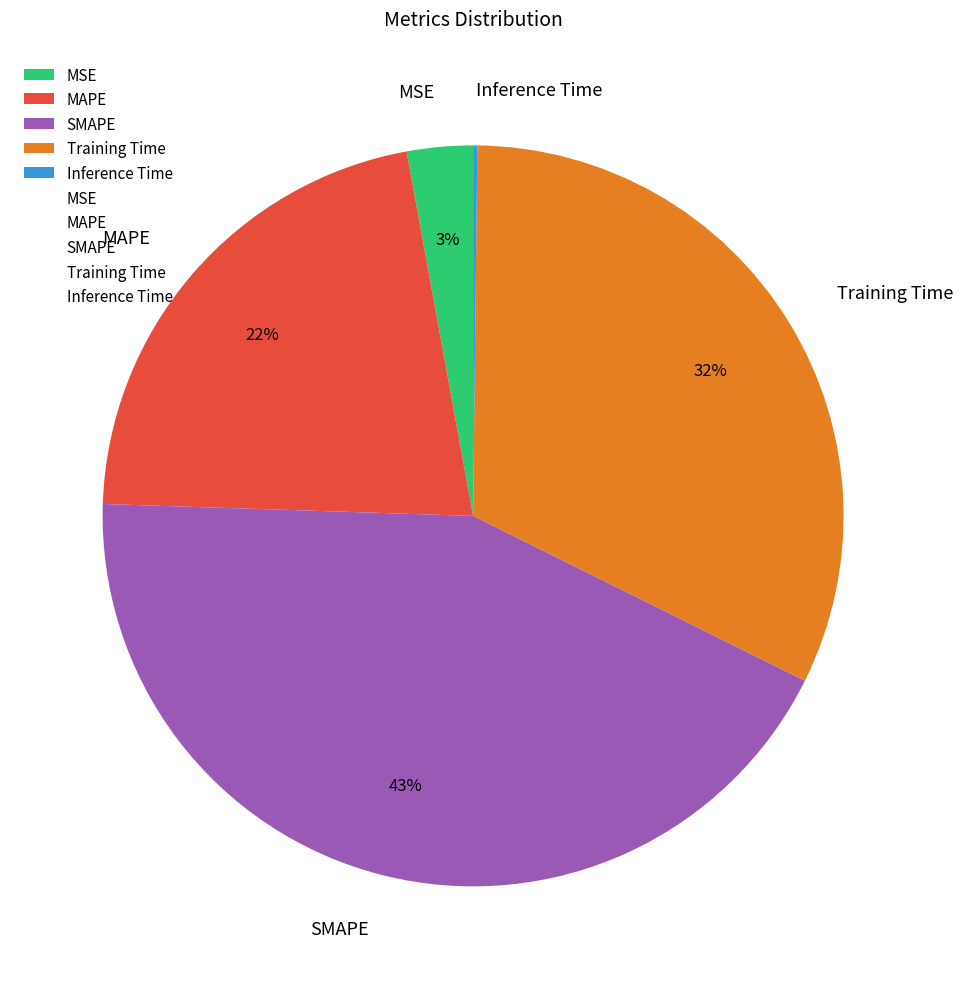

To the nearest percent, what is the average slice percentage?

20%